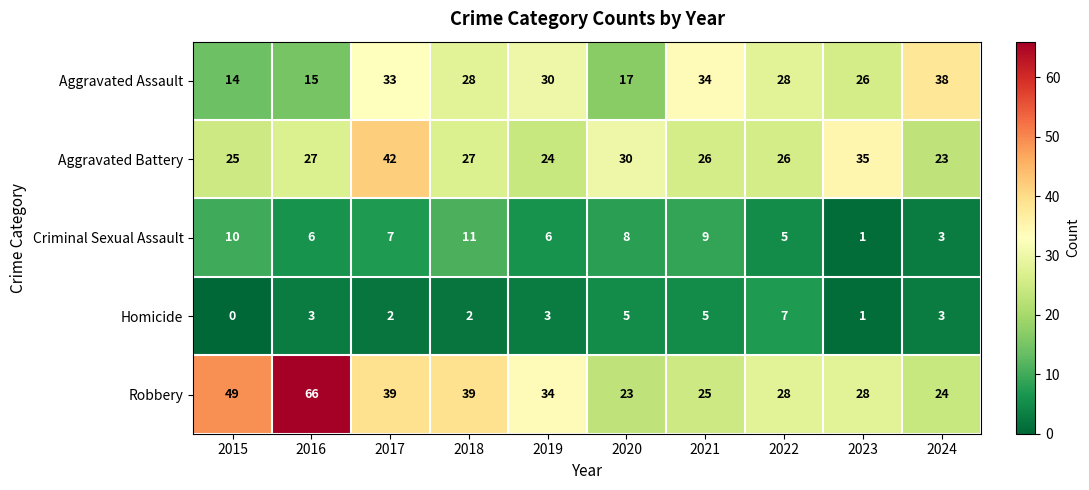

Where does the Criminal Sexual Assault series first go above 7?

2015